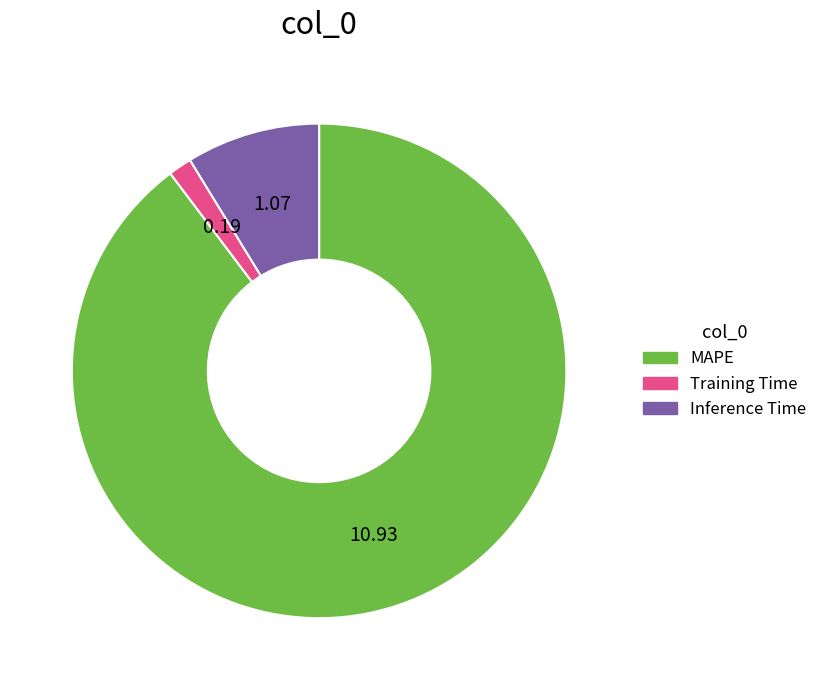

Do MAPE and Training Time together represent more than half of the pie?

Yes